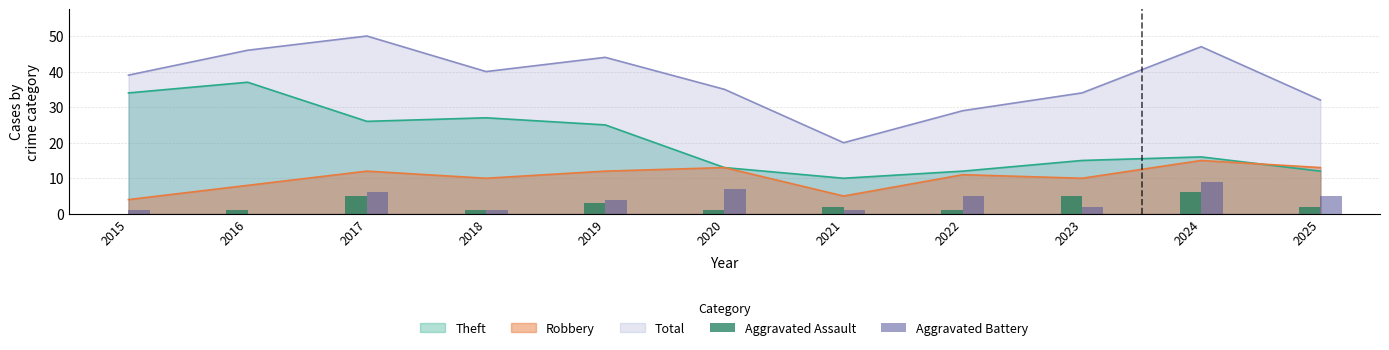

What is the maximum value for Total?

50